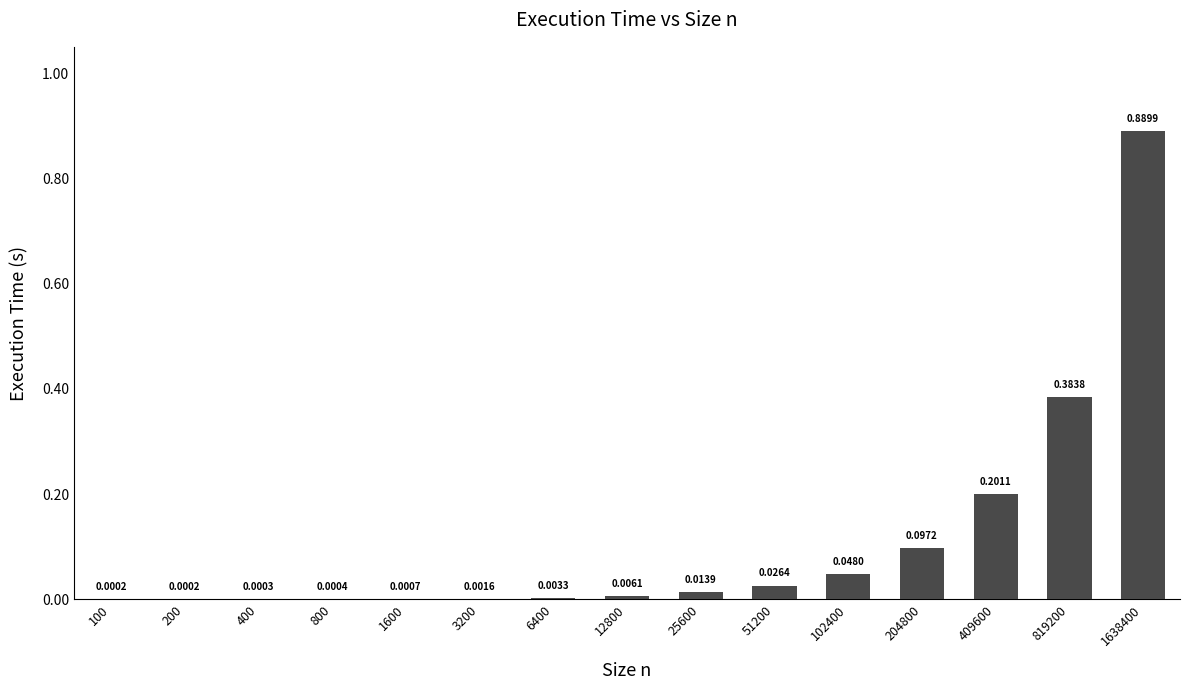

What is the sum of all values?

1.7